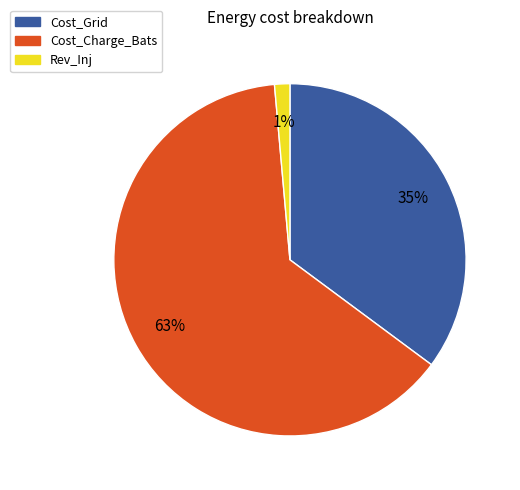

To the nearest percent, what is the combined percentage of Rev_Inj and Cost_Charge_Bats?

65%